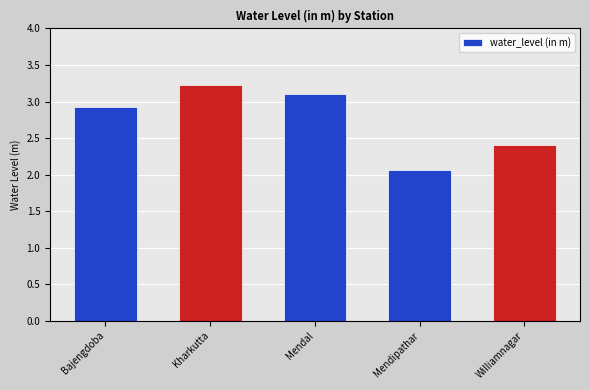

What is the difference between the maximum and minimum values?

1.2